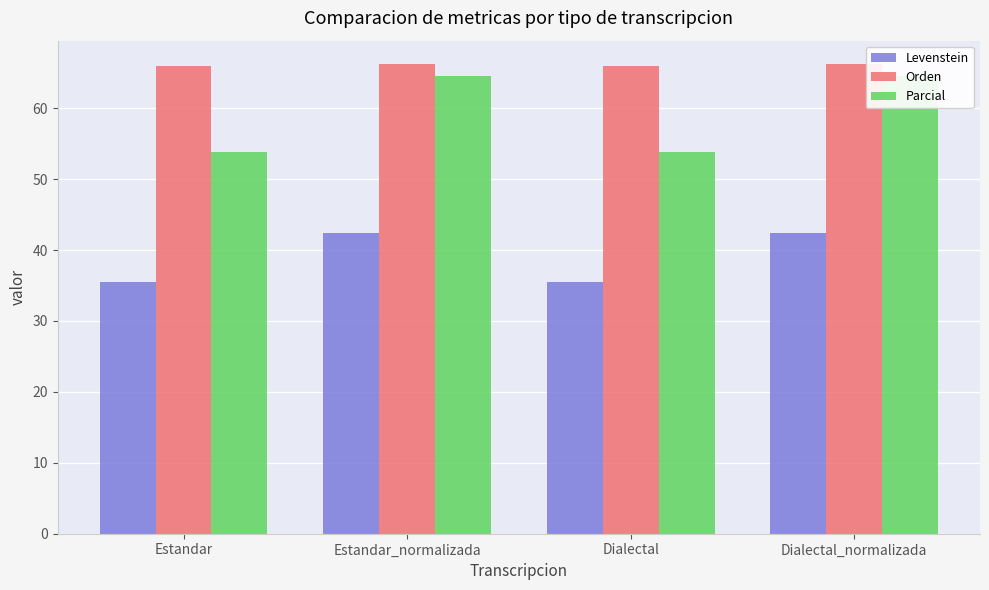

List the series in order of their peak value, highest first.

Orden, Parcial, Levenstein